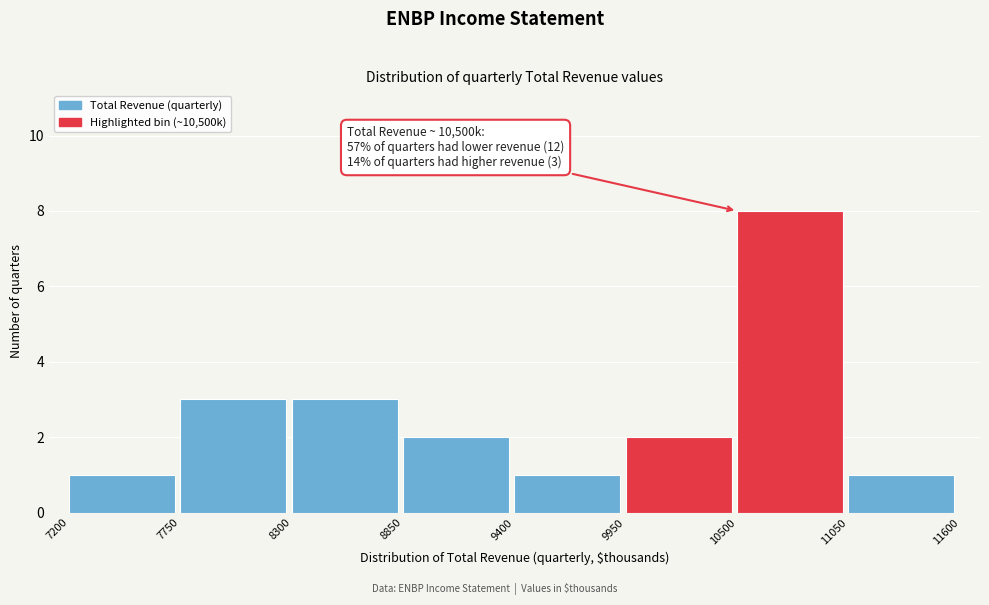

Which range on the x-axis has the tallest bar?

10500 to 11050